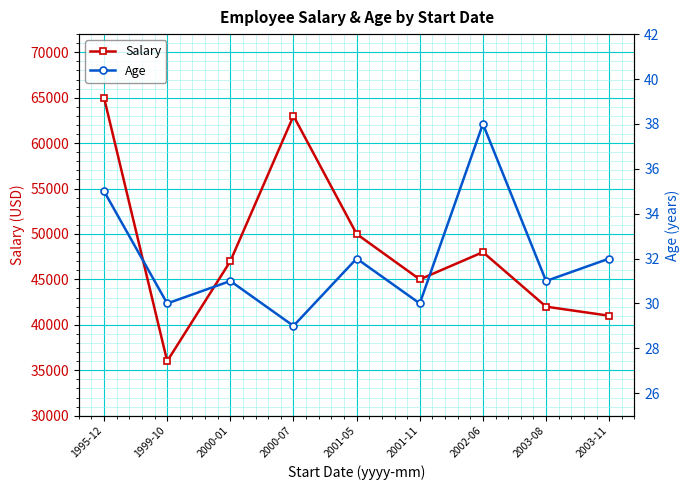

True or false: Salary and Age cross at least once.

False